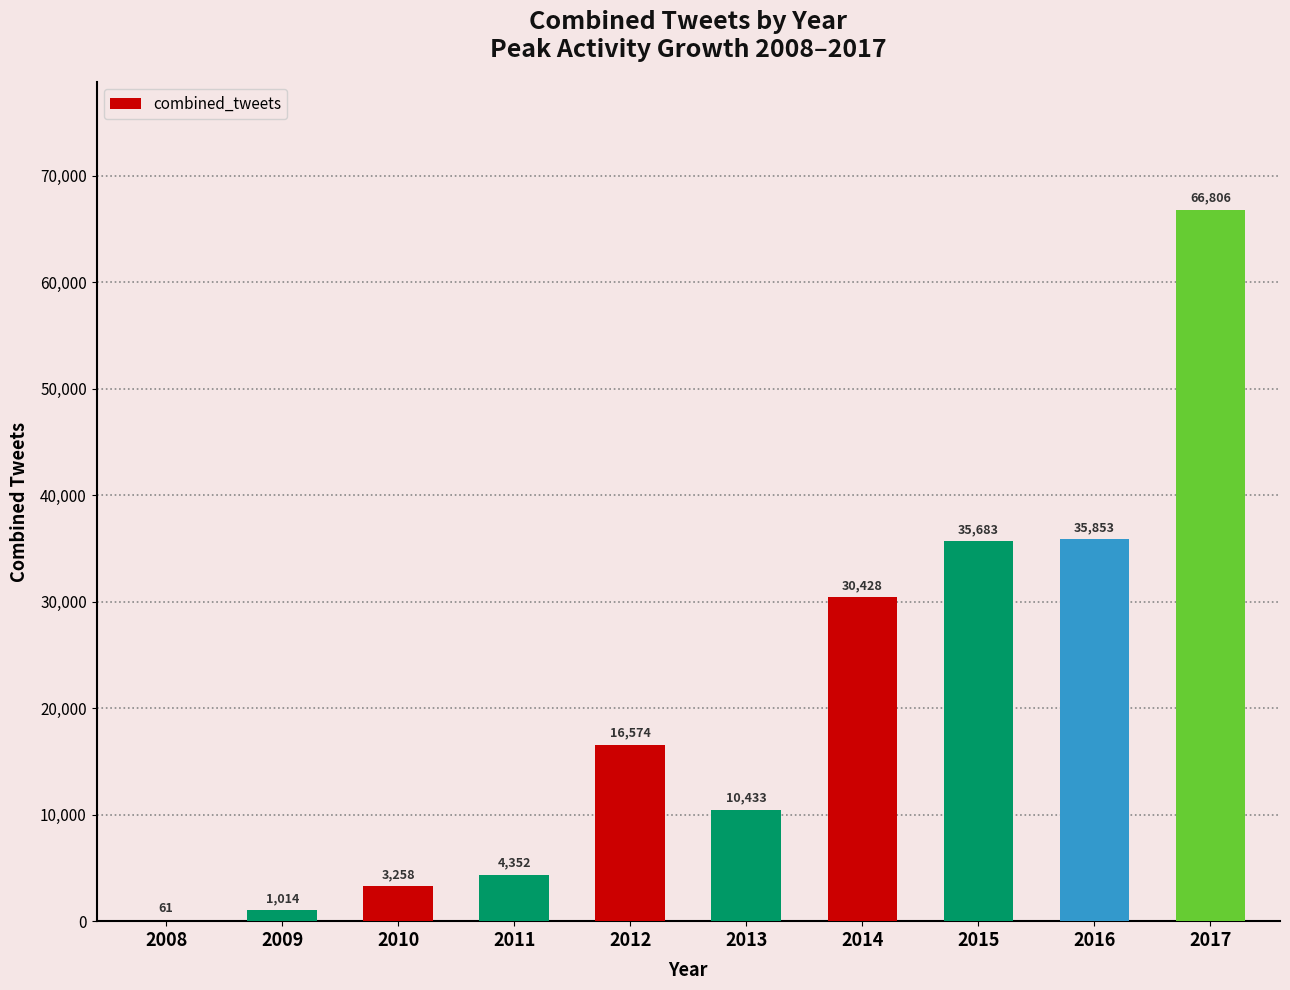

Reading left to right, what are all the values shown in this chart?

61	1014	3258	4352	16574	10433	30428	35683	35853	66806